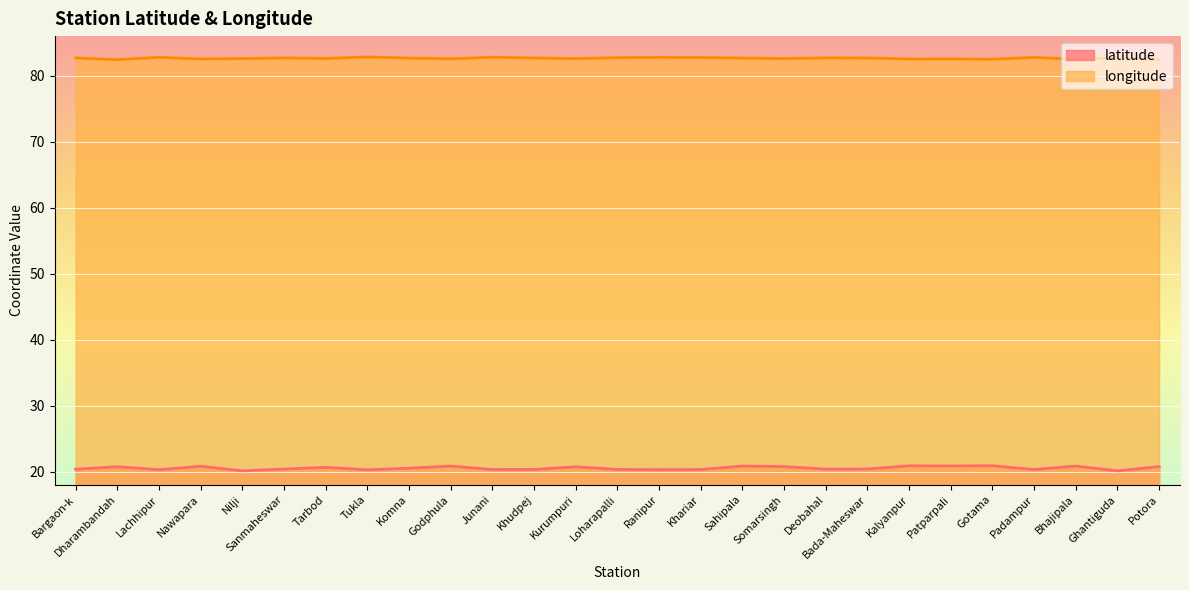

What is the difference between the maximum and minimum values in the longitude series?

0.4